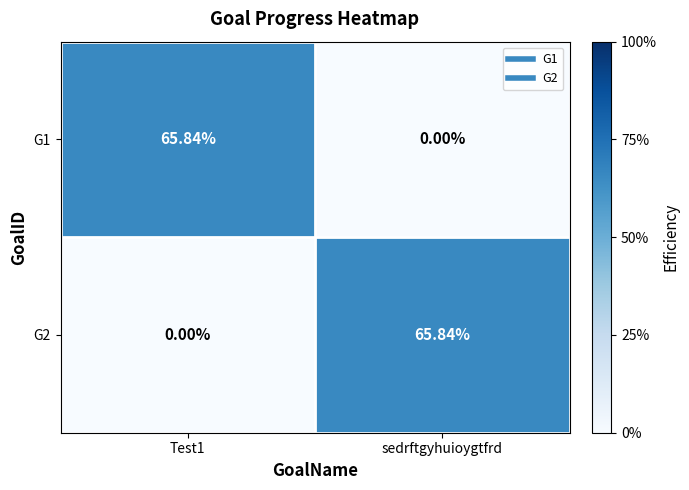

Is the value of G2 at sedrftgyhuioygtfrd greater than the value of G1 at sedrftgyhuioygtfrd?

Yes